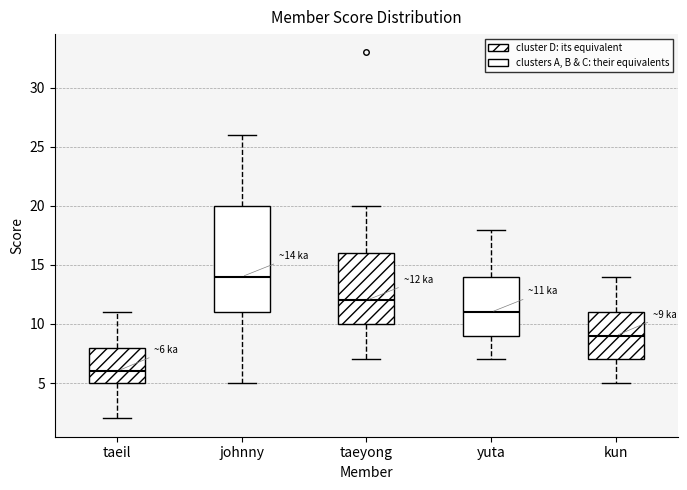

Comparing the boxes themselves (not the whiskers), which one is the tallest?

johnny